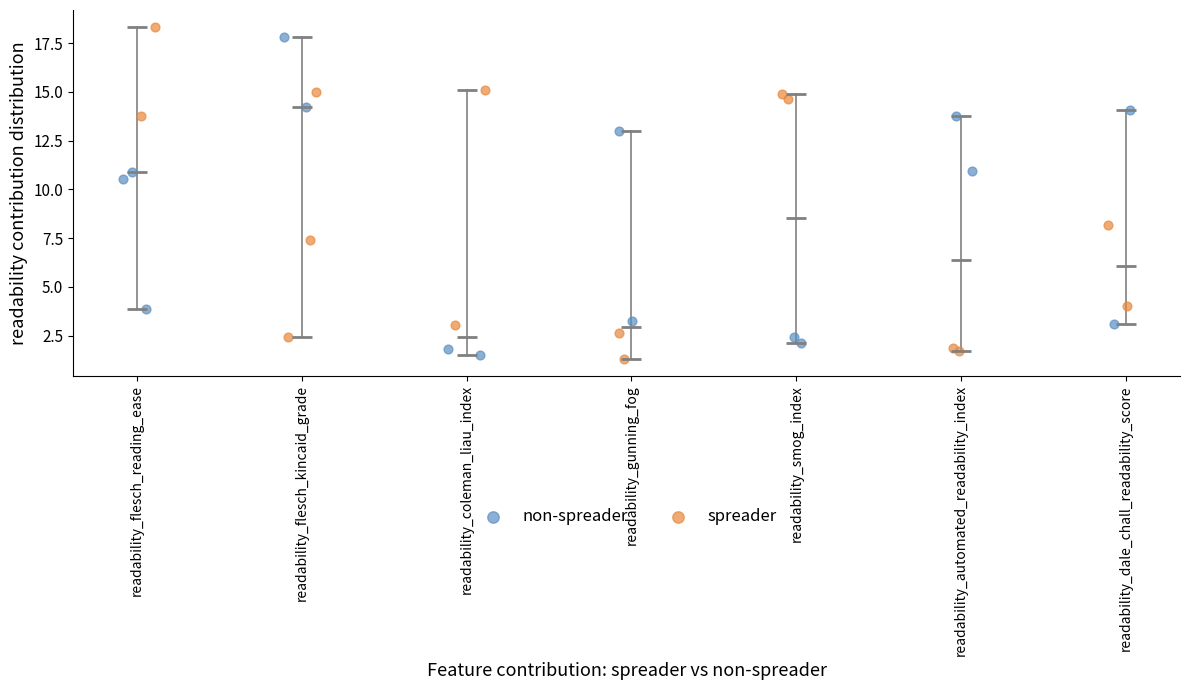

Which series has the widest spread of Y values?

spreader